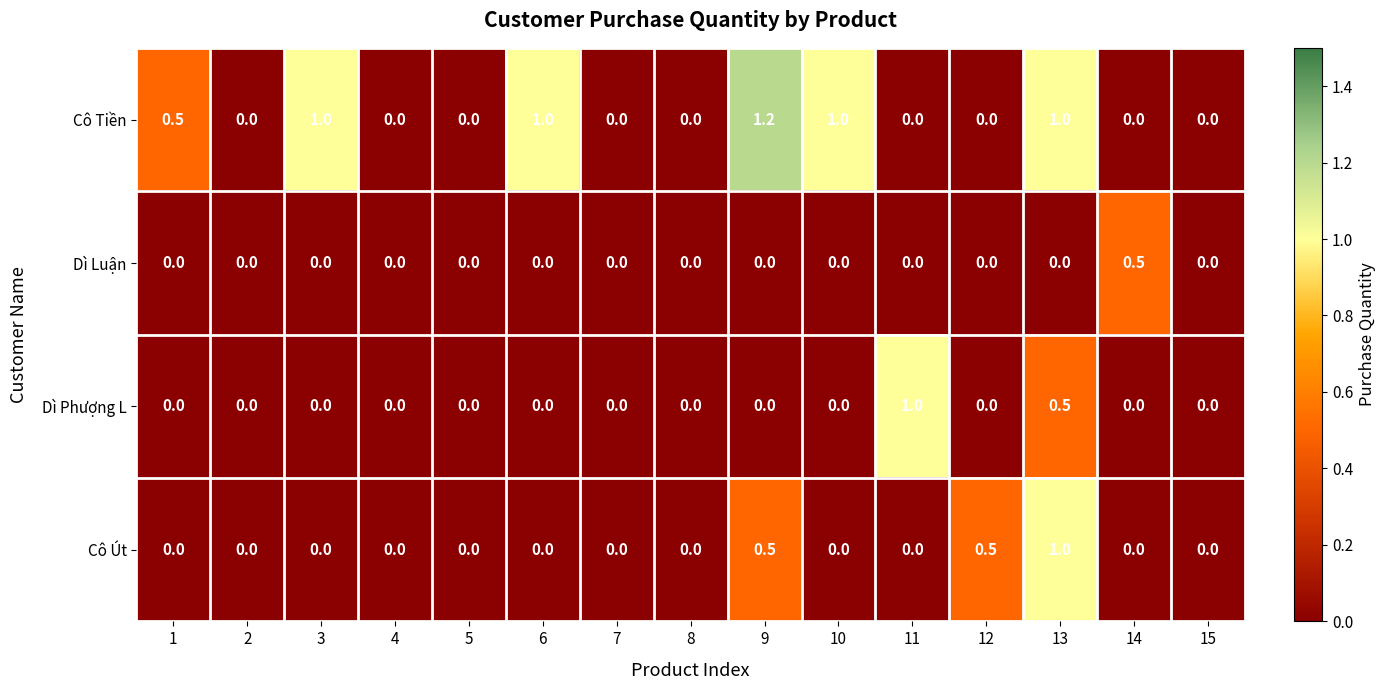

The value of Cô Út at 8 is 0.0. True or false?

True